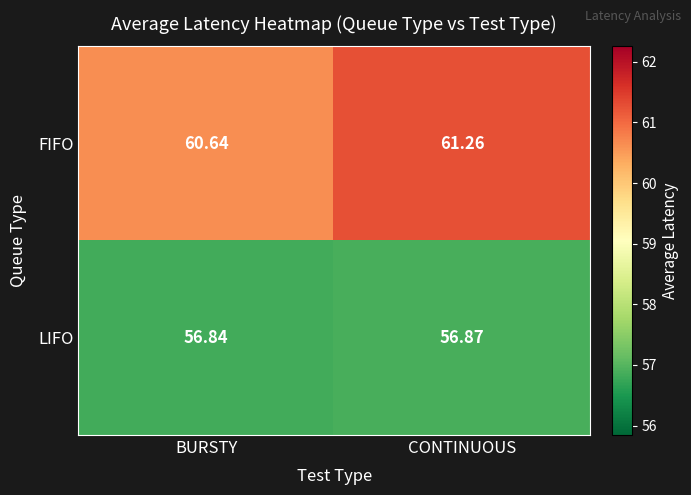

Which category has the highest value across all series?

CONTINUOUS